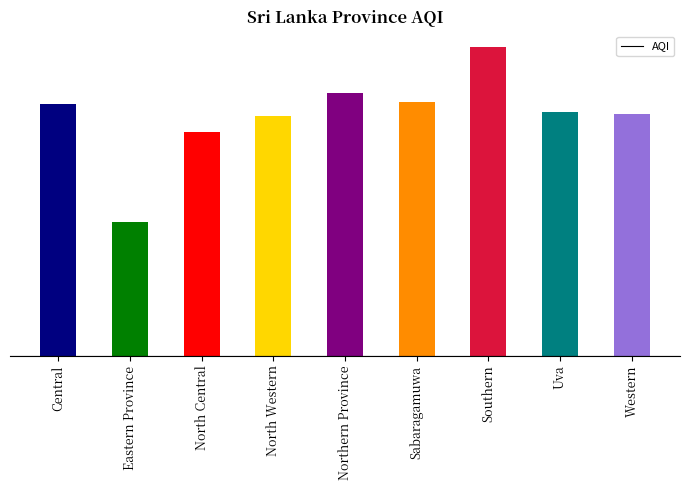

How many data points does each series have?

9